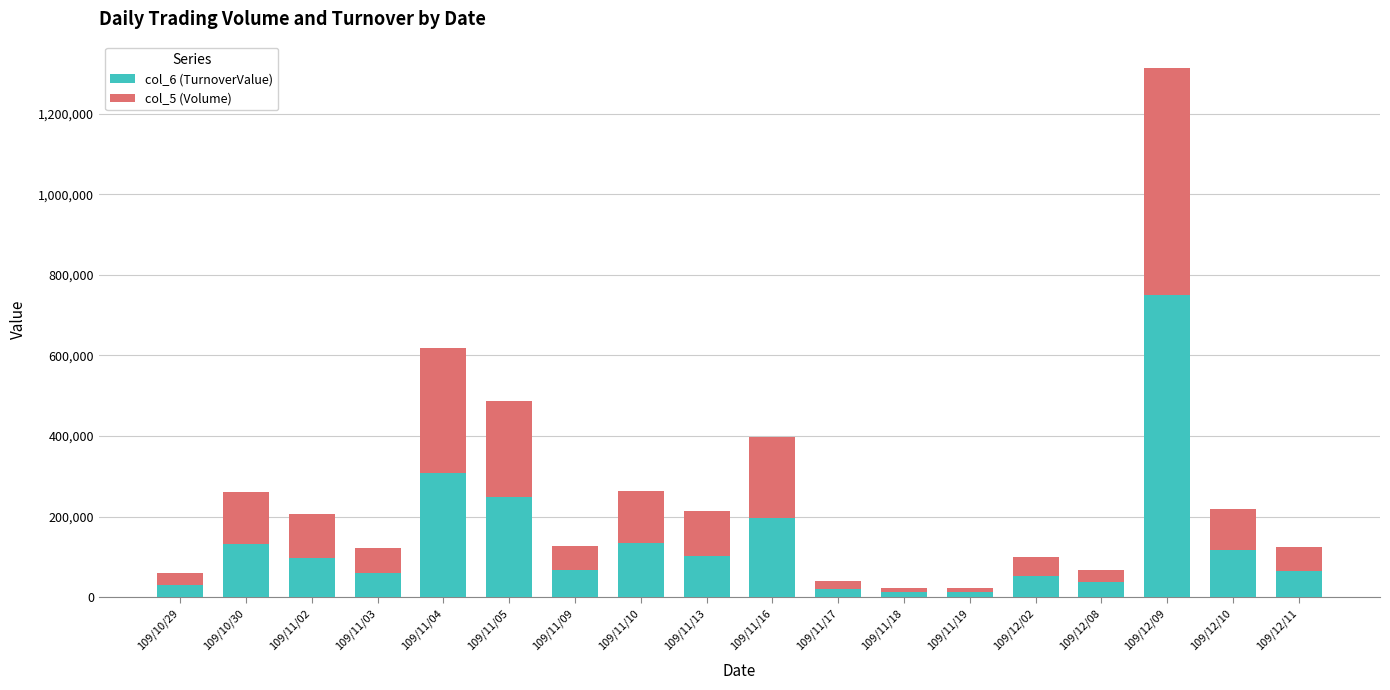

At which category is the sum across all series the highest?

109/12/09